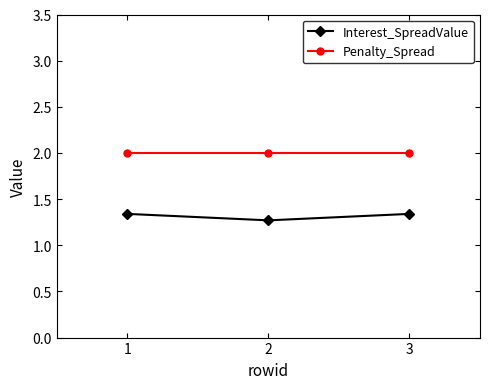

What is the difference between the highest and lowest values at 3?

0.7